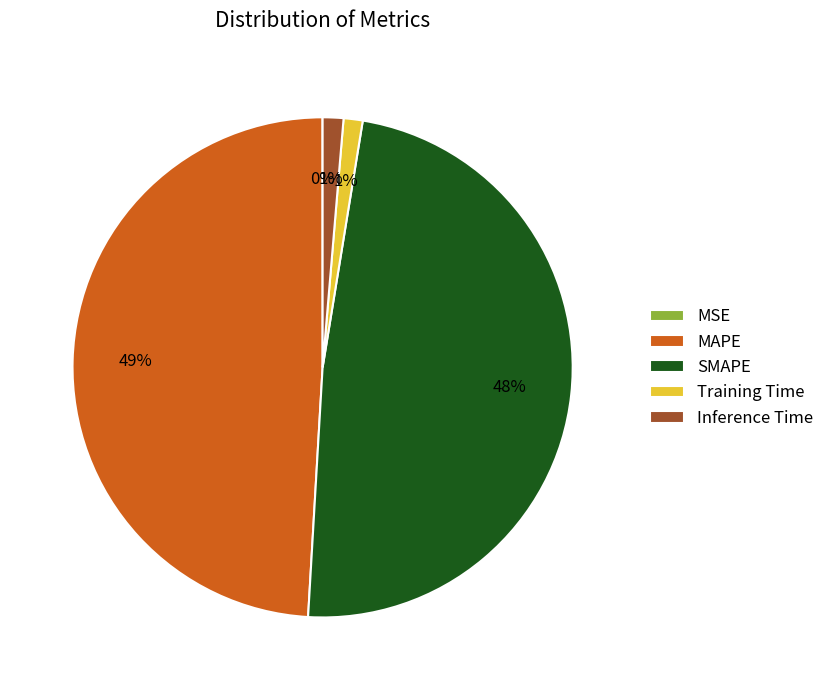

To the nearest percent, what portion does Training Time represent?

1%